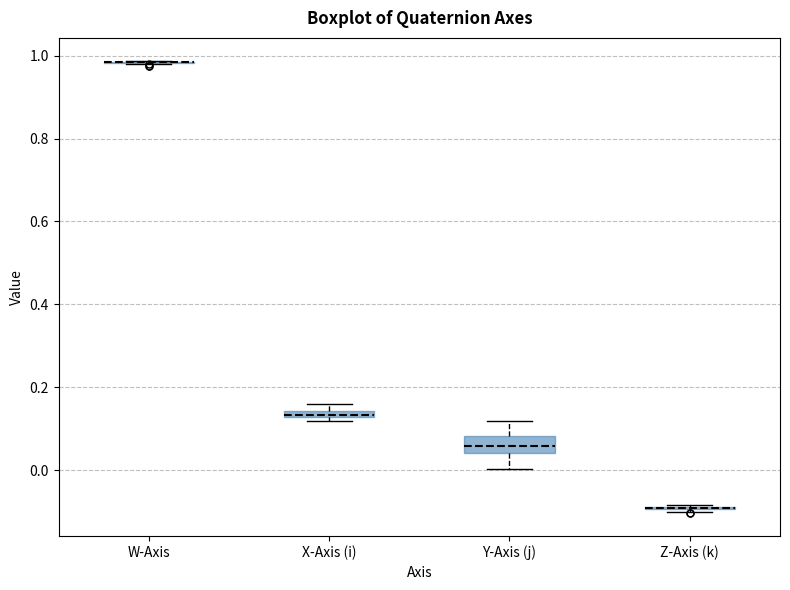

Which box is the tallest, from its lower edge to its upper edge?

Y-Axis (j)